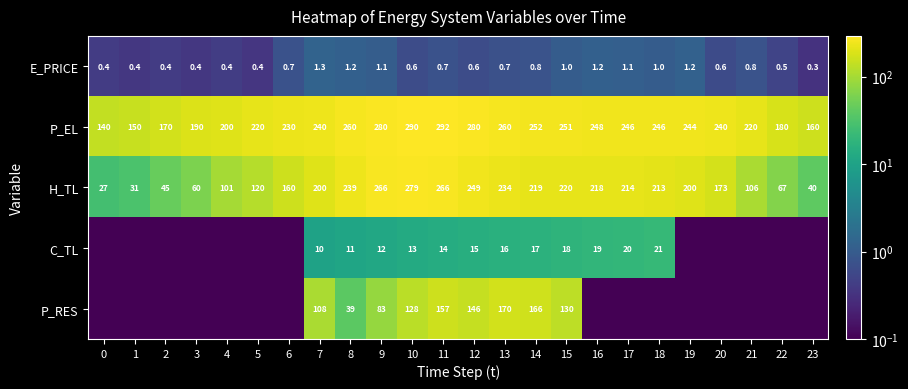

At which label does E_PRICE reach its minimum?

23